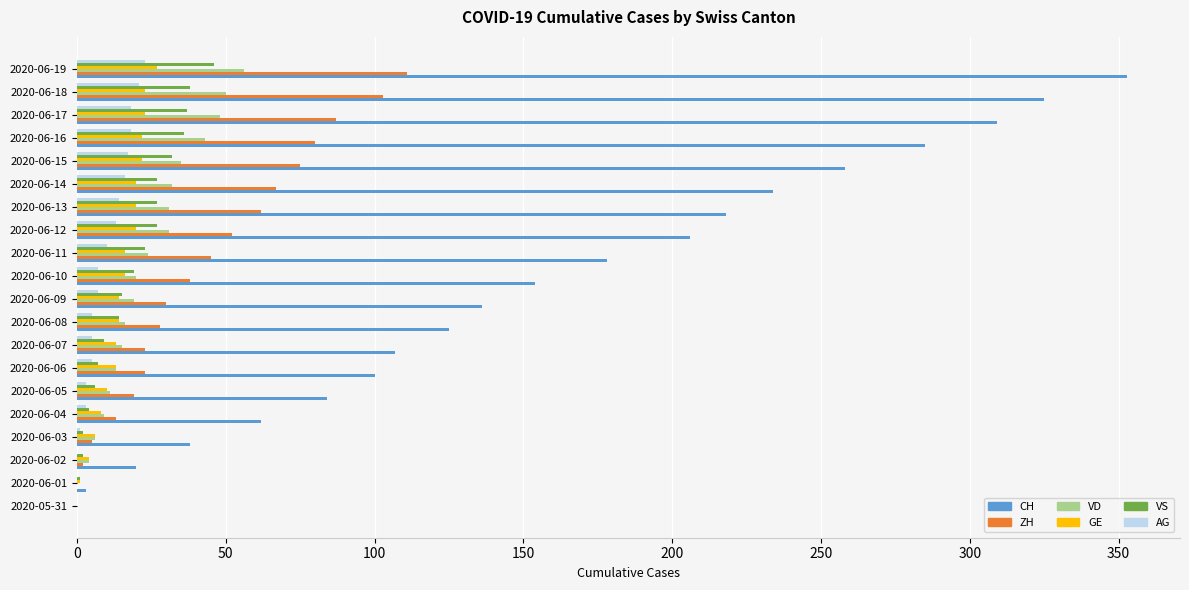

True or false: VS has a value of 32 at 2020-06-15.

True